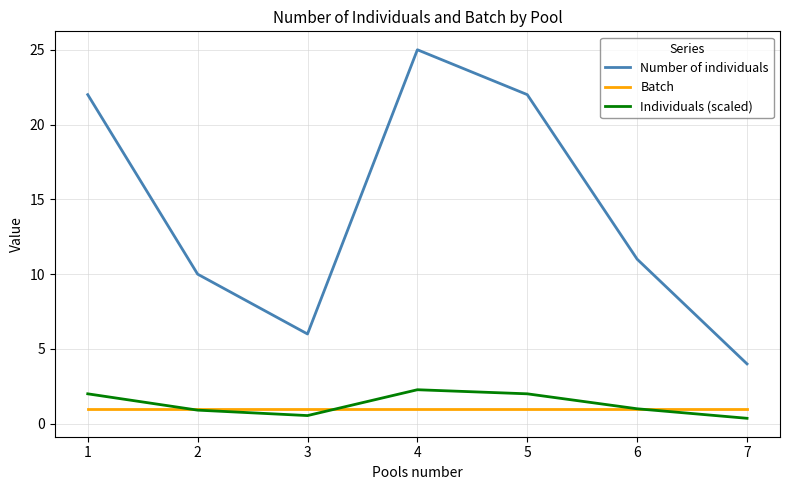

What is the total value across all series at 4?

28.3